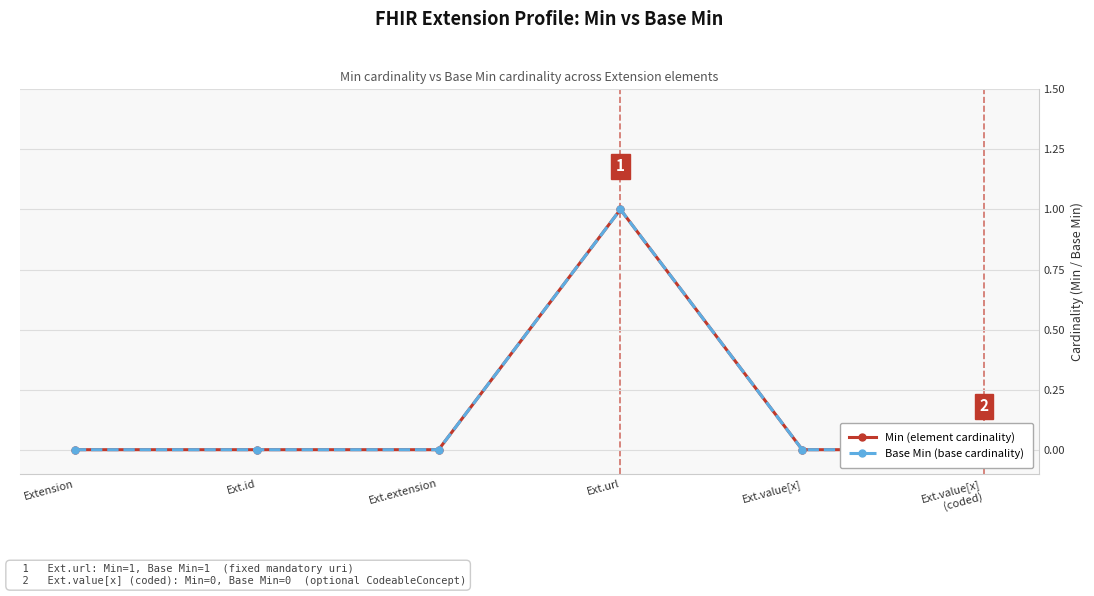

What is the label of the 5th point from the right?

Ext.id